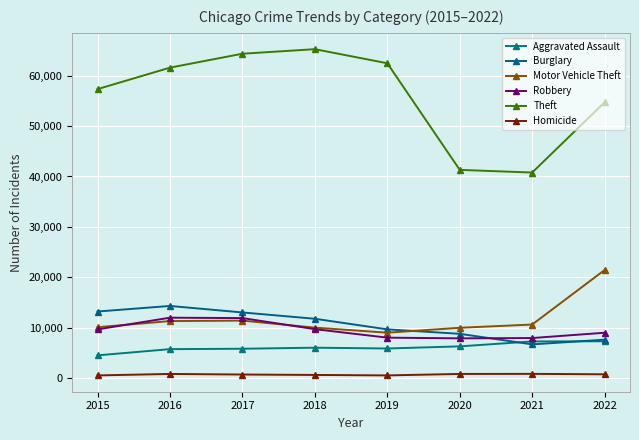

Does the chart display data point markers on the line(s)?

Yes